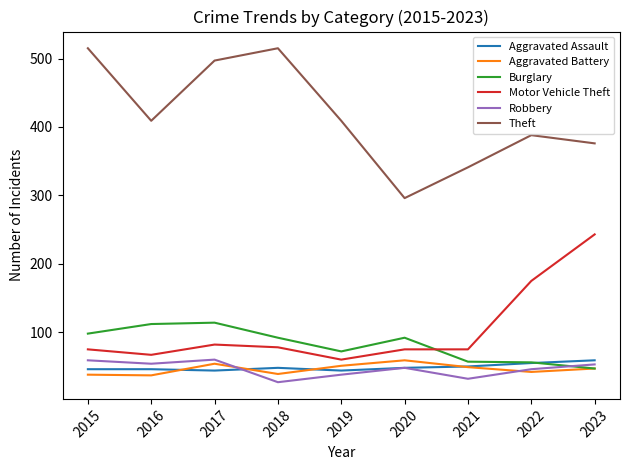

What is the minimum value shown in the chart?

27